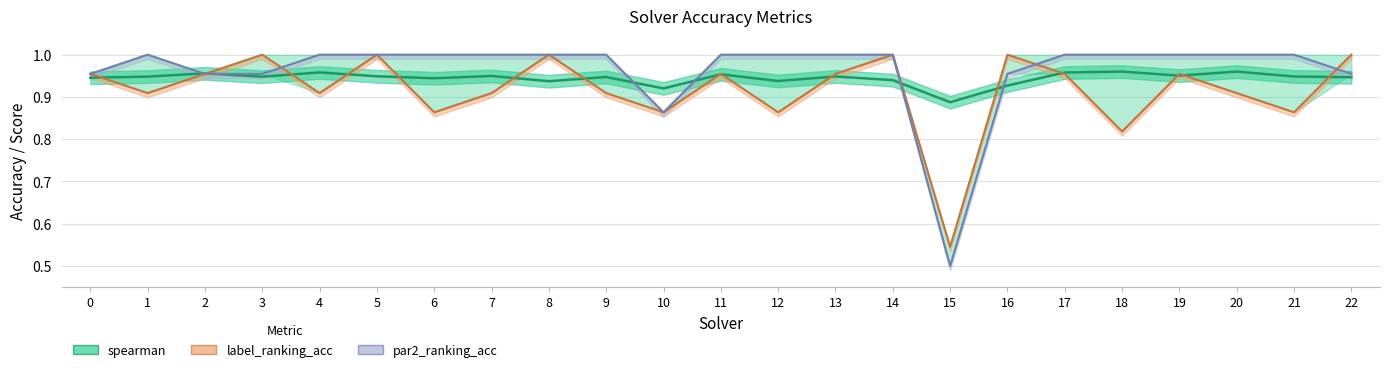

The value of spearman at 6 is 0.9. True or false?

True